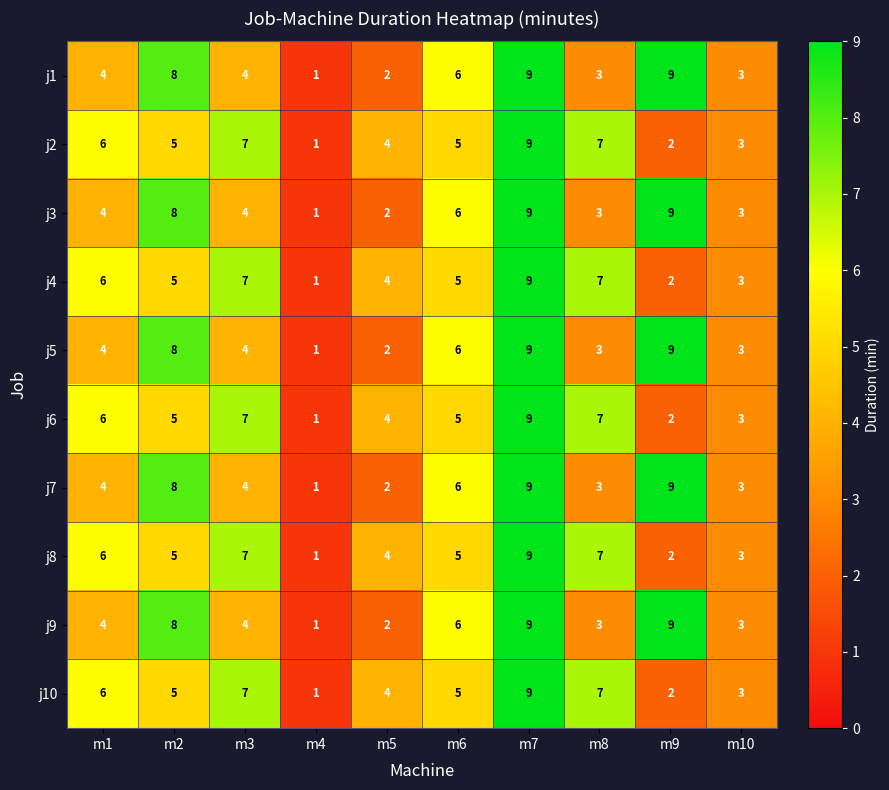

What is the total value across all series at m5?

30